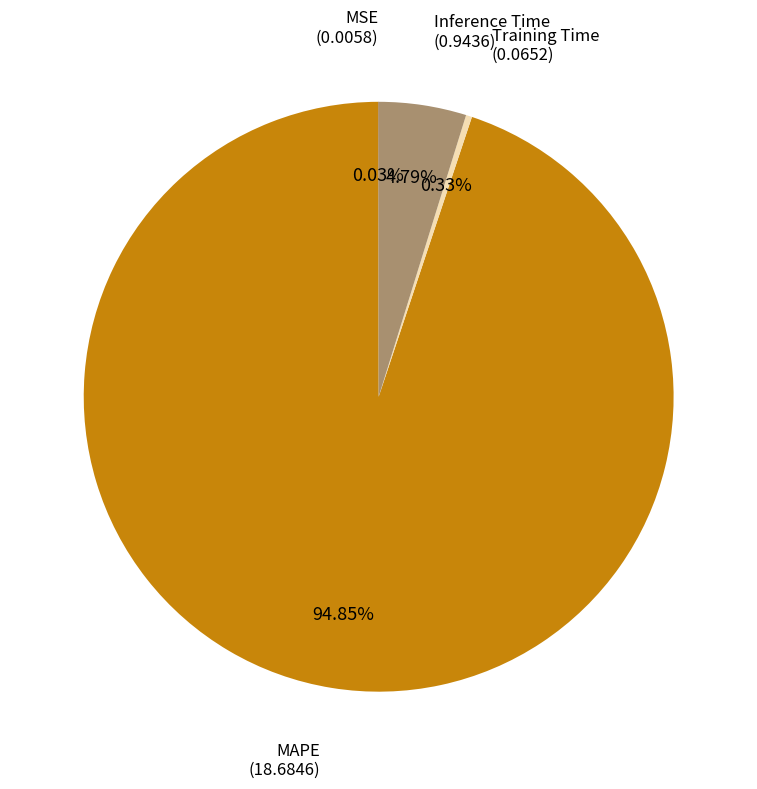

Is there a majority slice in this chart?

Yes